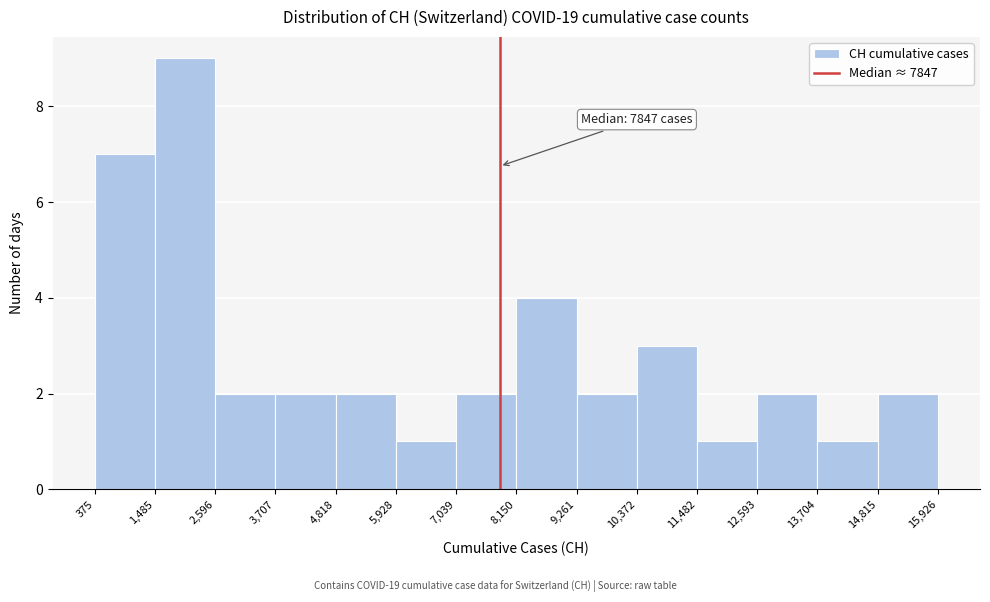

Over which range of the x-axis is the bar tallest?

1,485 to 2,596